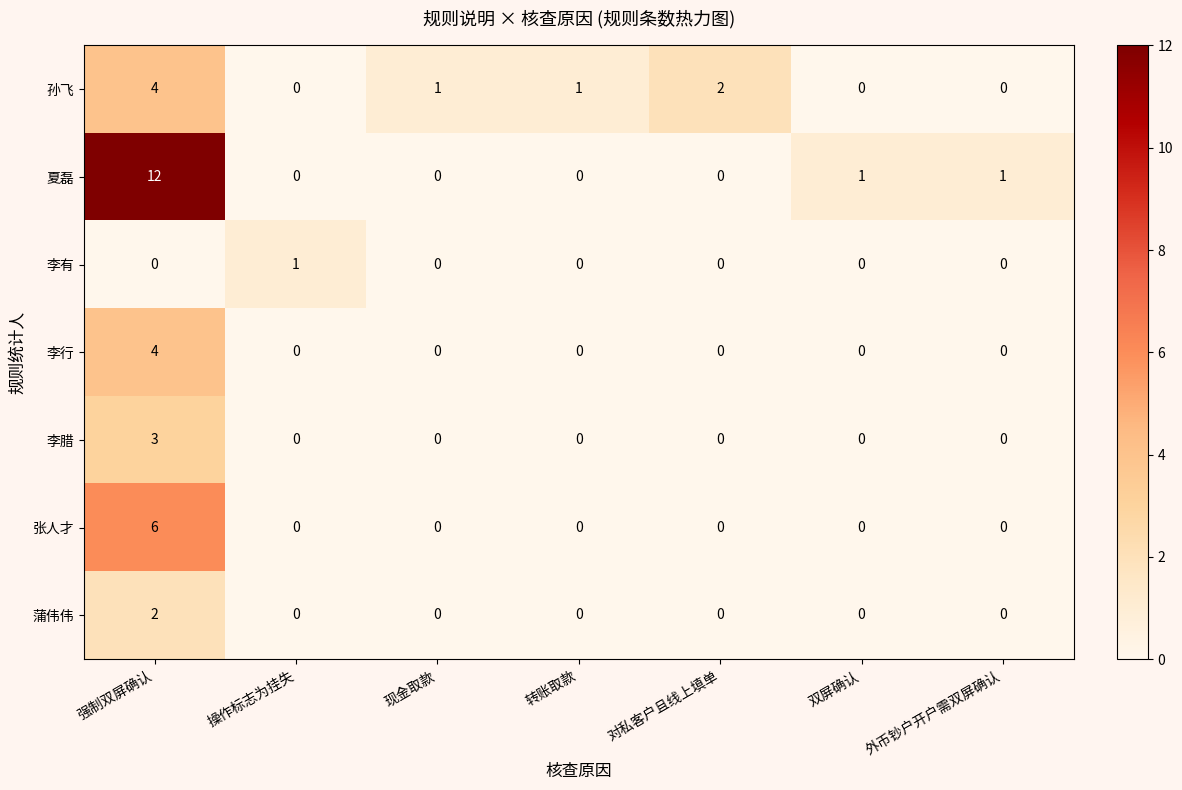

Count the 孙飞 values in the range 0 to 2.

6